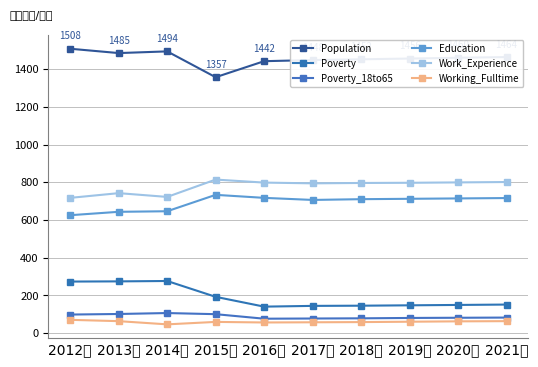

What is the difference between the highest and lowest values at 2017年?

1391